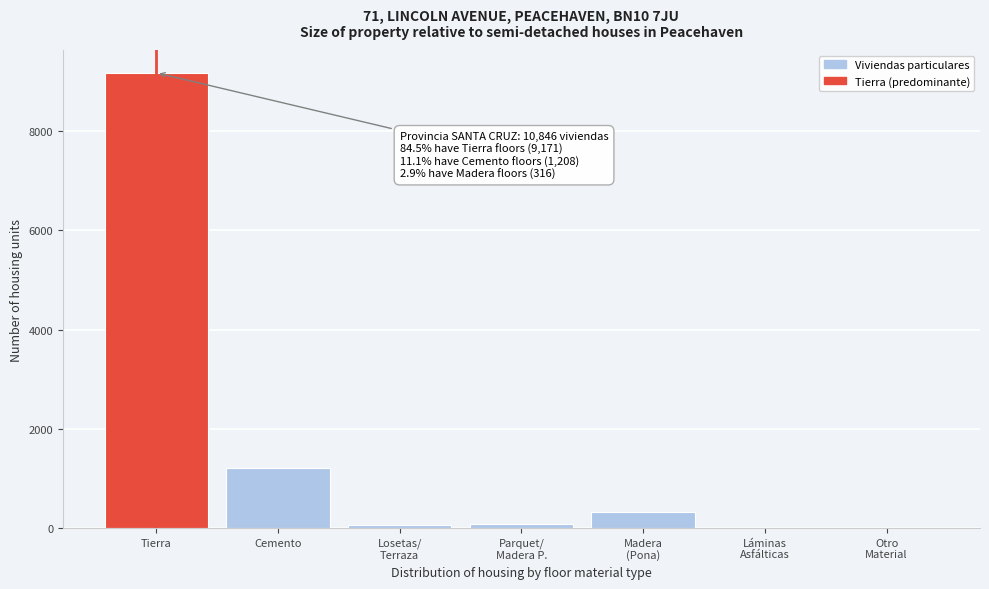

What is the sum of all values?

10846